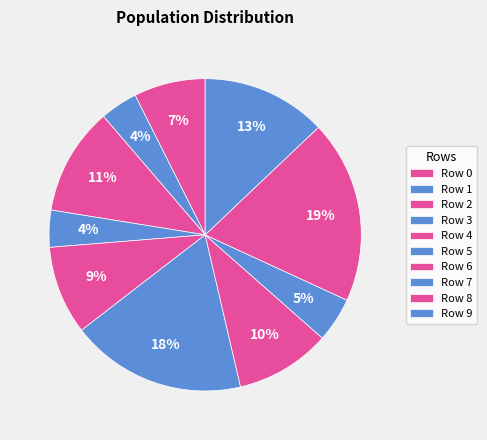

Which slice is the smallest?

3